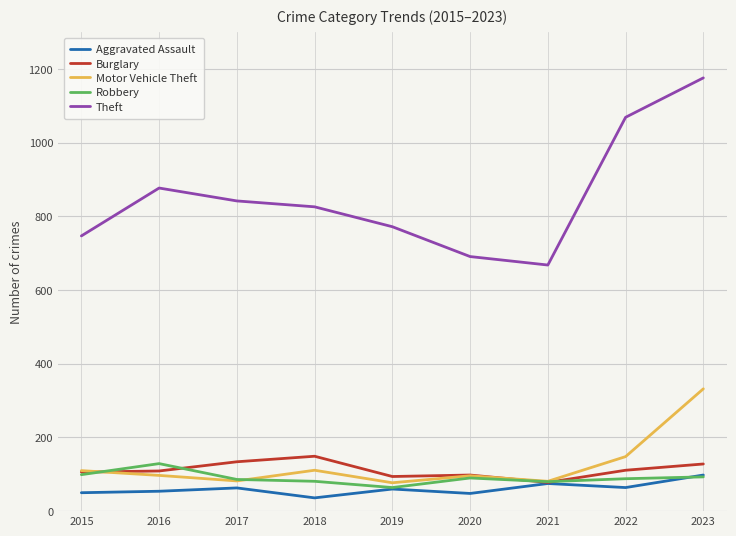

What is the smallest value displayed?

36